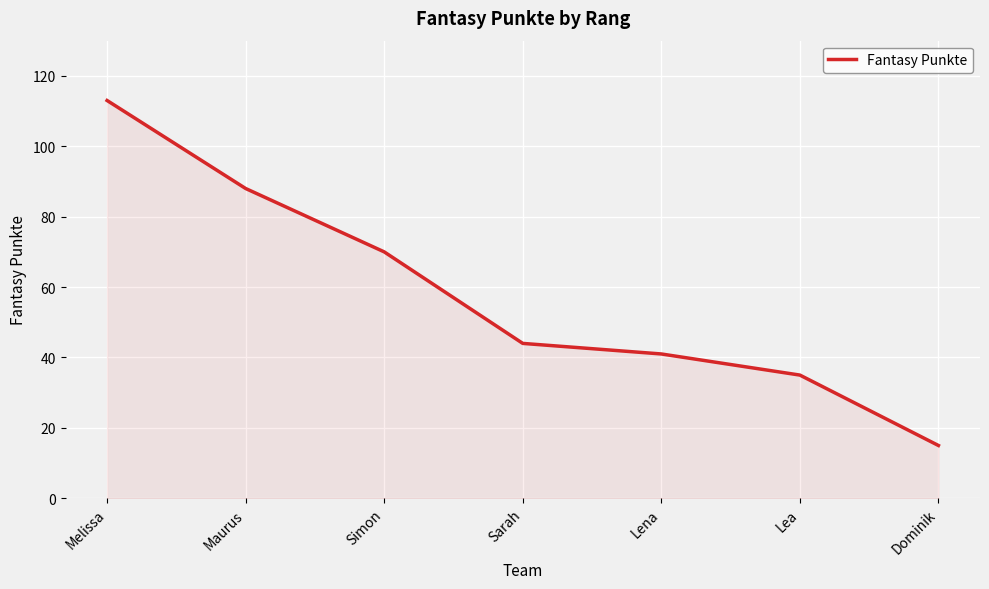

What position from the left is Simon?

3